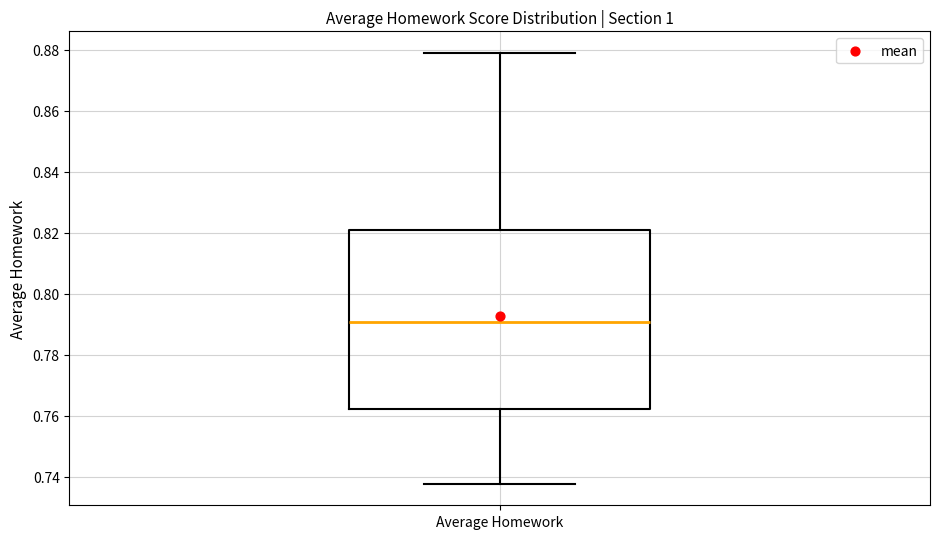

Where does the median line of the box for Average Homework sit on the y-axis? The values are not printed on the chart, so give them approximately, as read against the axis.

0.790